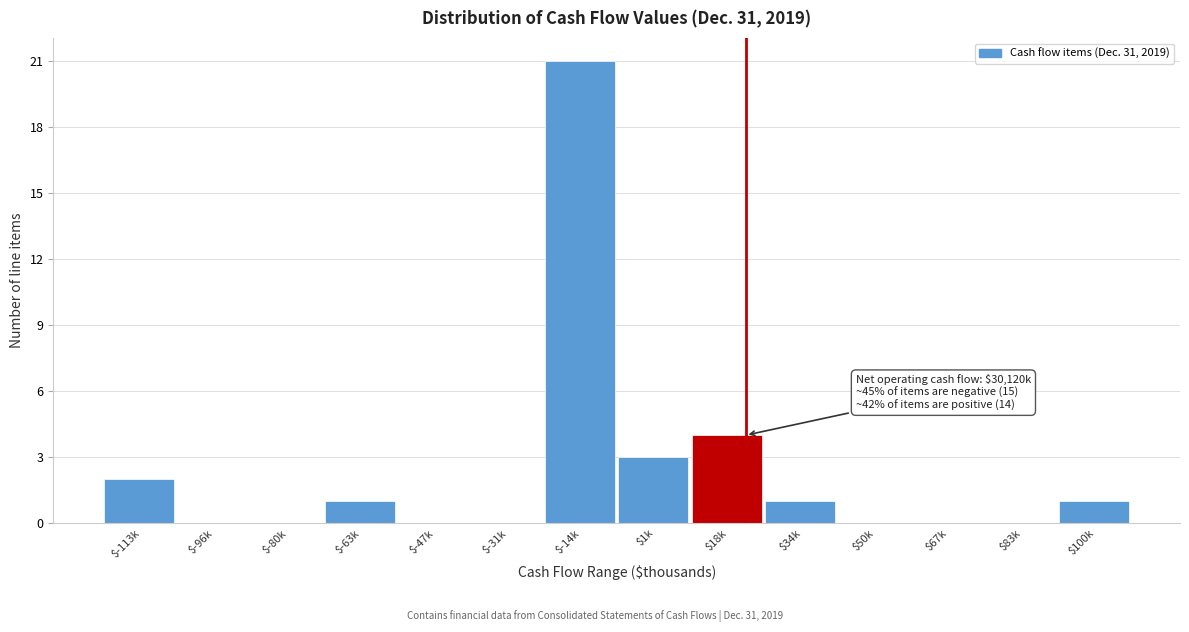

True or false: the data shows 0 at $-47k.

True